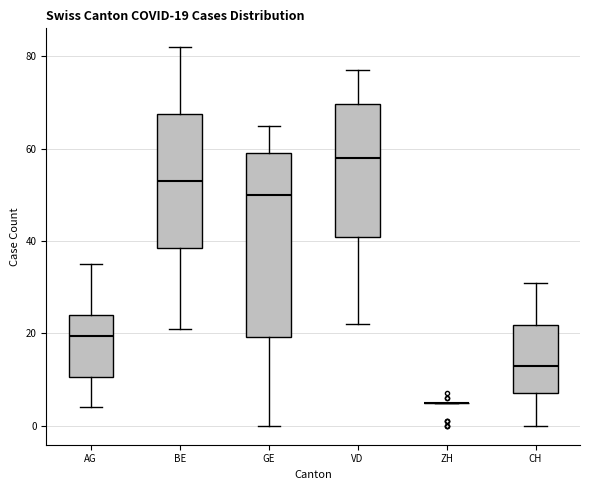

Which box is the tallest, from its lower edge to its upper edge?

GE